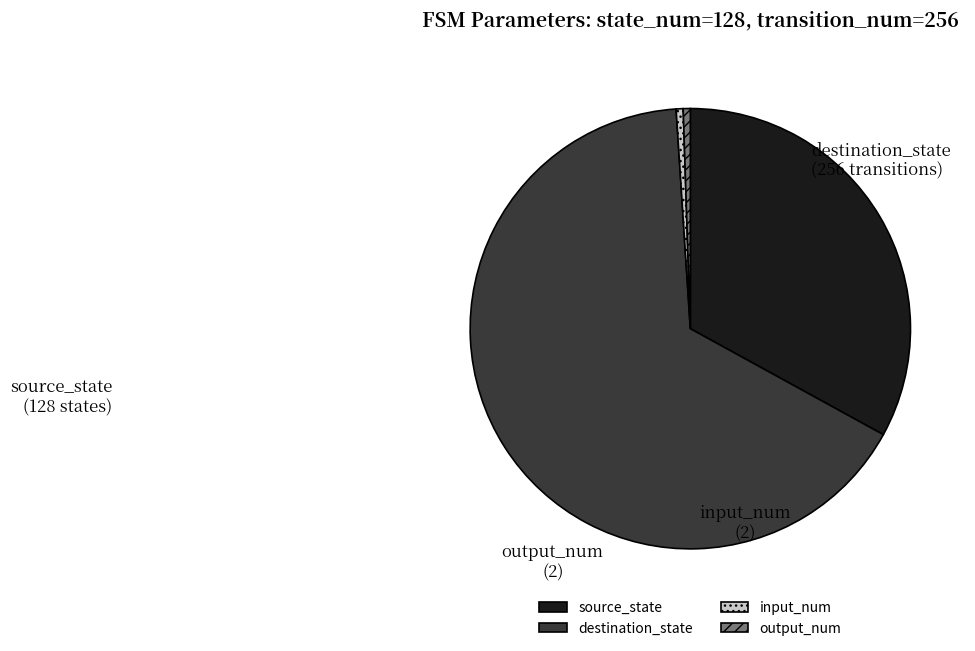

Is it true that destination_state is 40% of the pie?

False